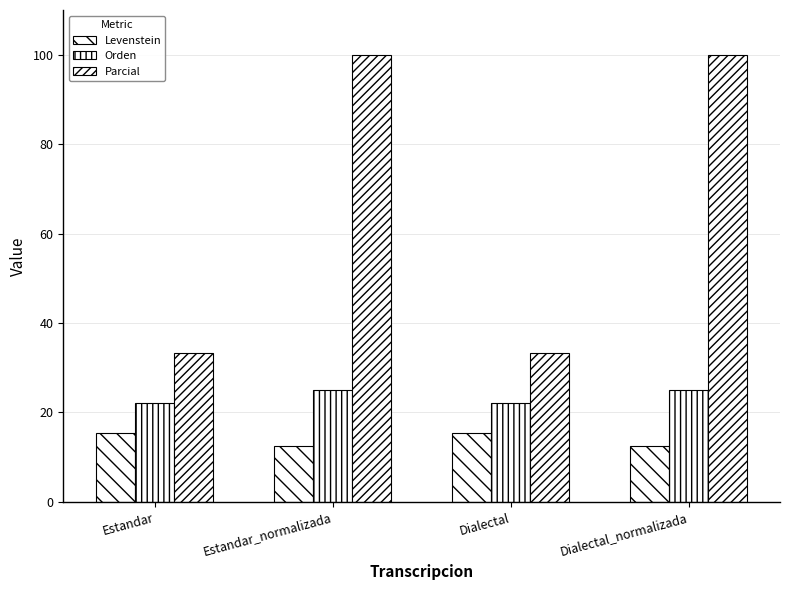

Reading left to right, transcribe all the data shown in this chart.

Levenstein: Estandar=15.4	Estandar_normalizada=12.5	Dialectal=15.4	Dialectal_normalizada=12.5
Orden: Estandar=22.2	Estandar_normalizada=25.0	Dialectal=22.2	Dialectal_normalizada=25.0
Parcial: Estandar=33.3	Estandar_normalizada=100.0	Dialectal=33.3	Dialectal_normalizada=100.0